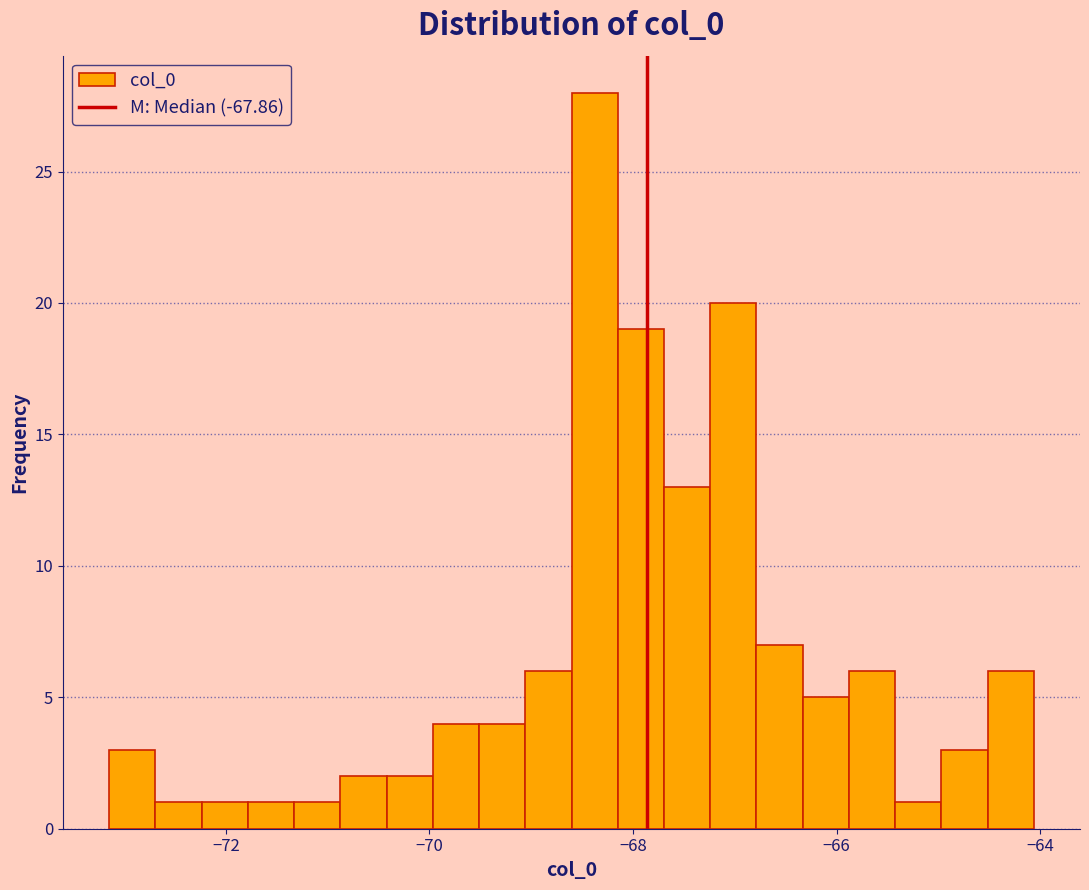

Around what value on the x-axis is the tallest bar? Give the approximate position of its centre, as read against the axis.

-68.4